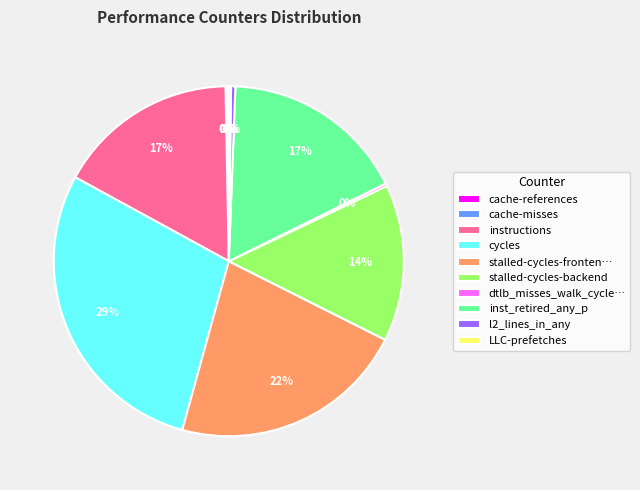

Is there a majority slice in this chart?

No